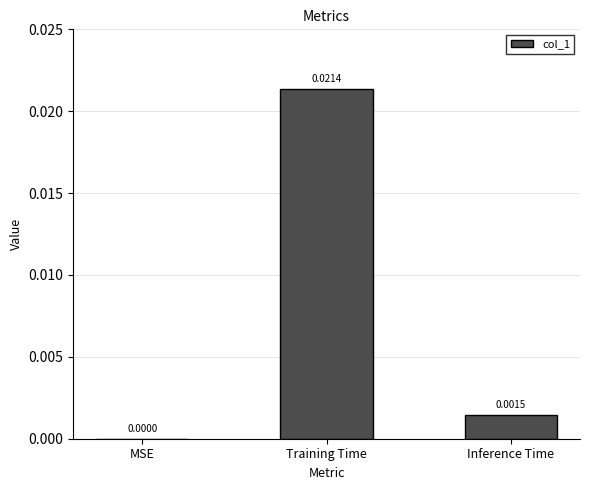

Which category has the highest value across all series?

Training Time